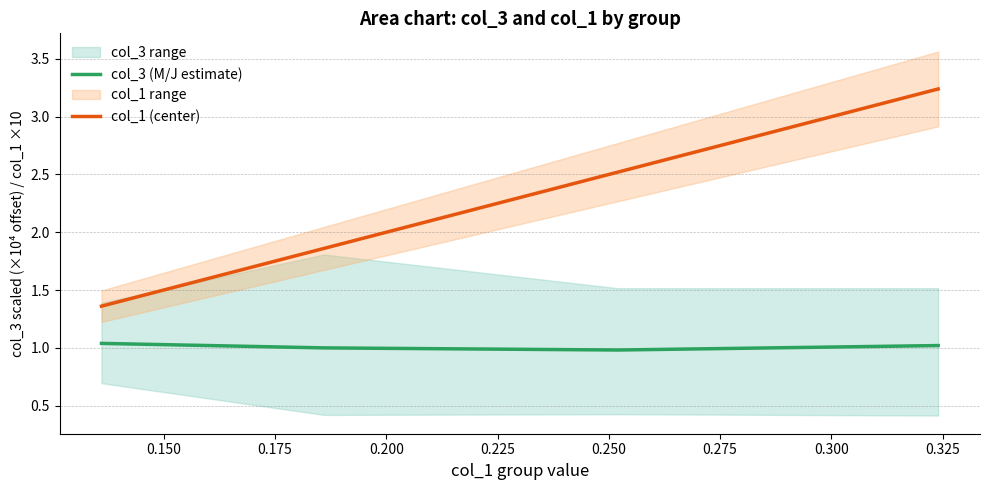

True or false: col_1 (center) and col_3 (M/J estimate) cross at least once.

False